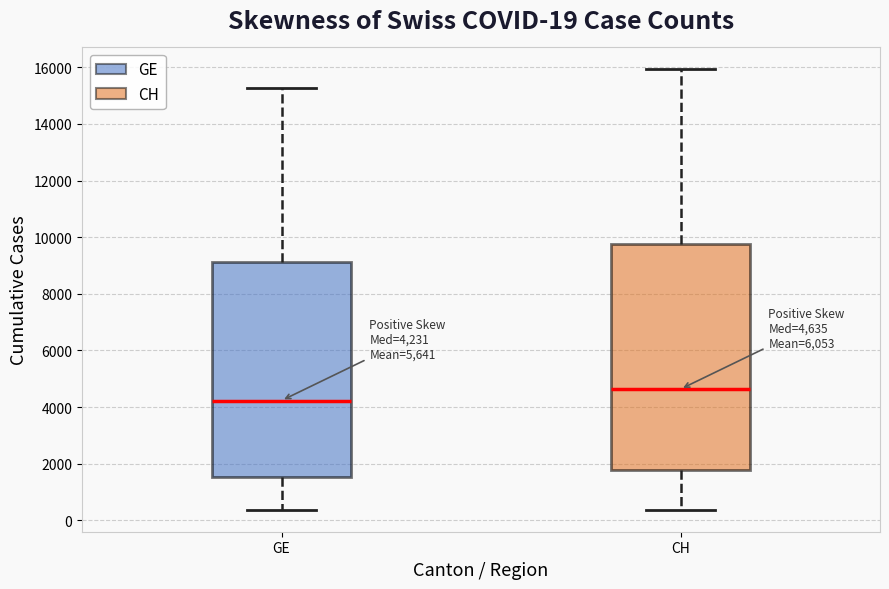

Which box's median line is the lowest?

GE